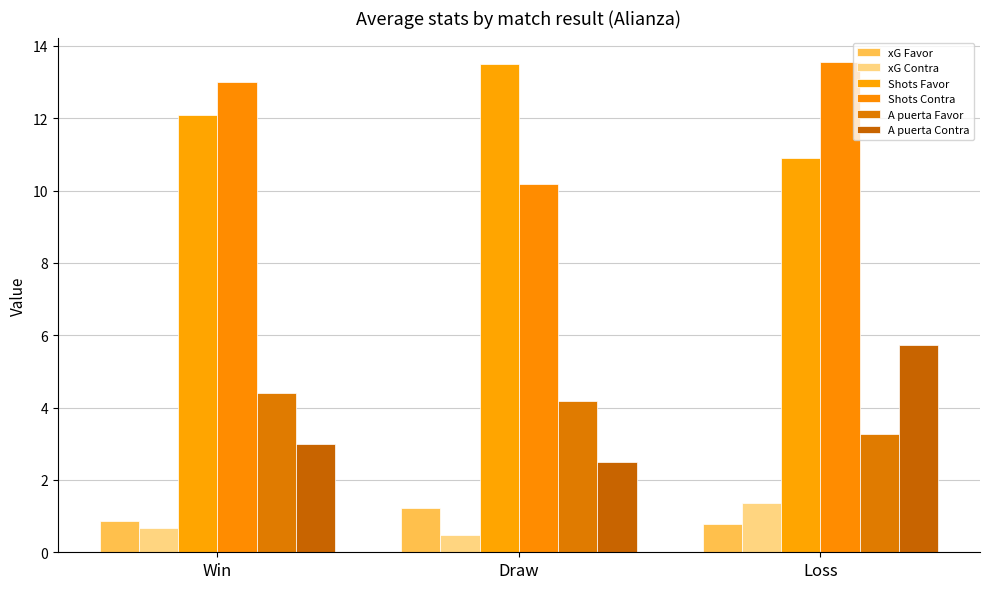

What is the average value of the xG Contra series?

0.8